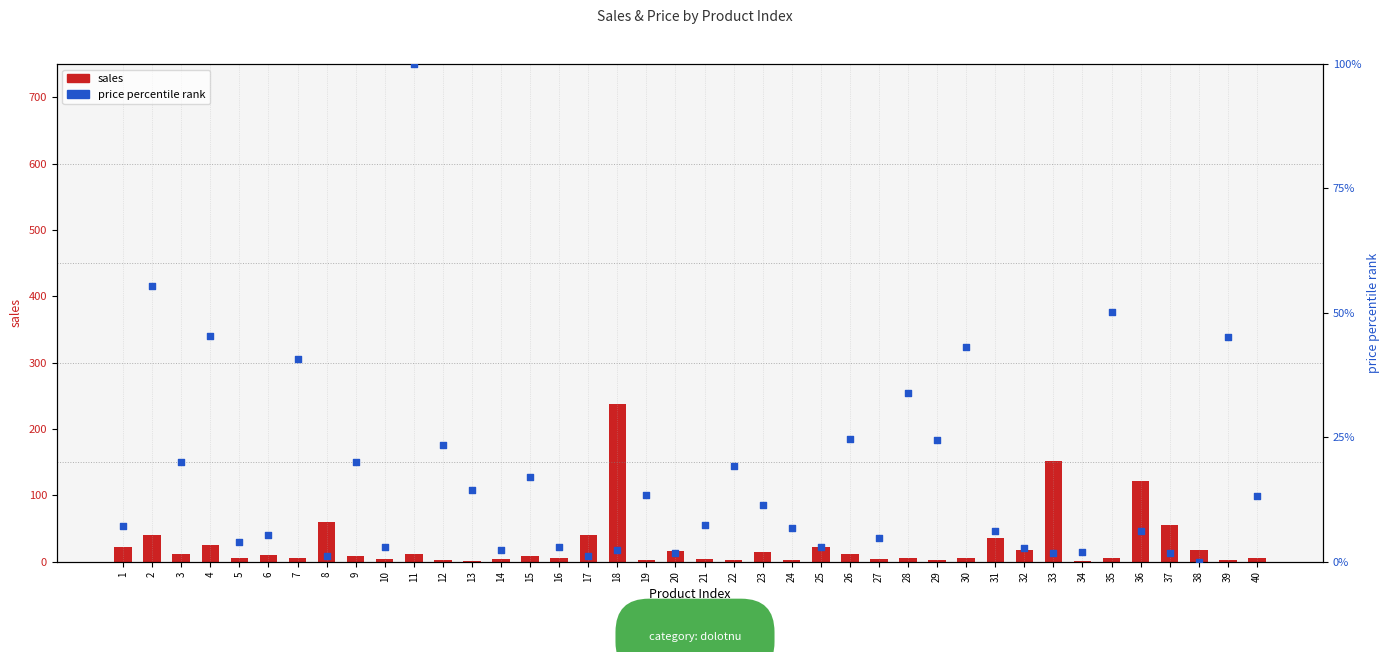

At which category is the sum across all series the highest?

18